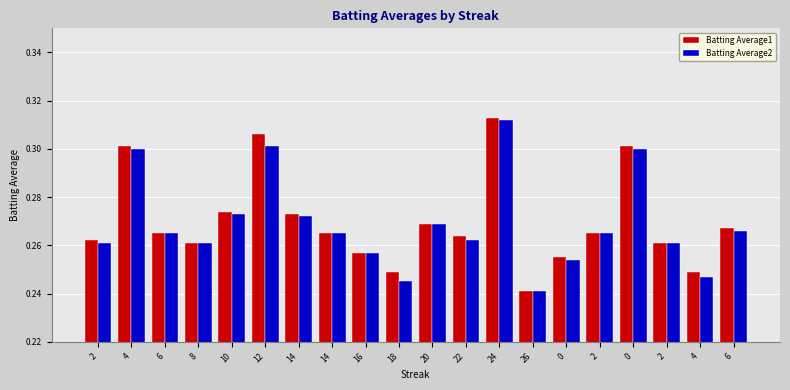

List the labels in order of Batting Average1 value, smallest first.

26, 18, 4, 0, 16, 8, 2, 2, 22, 6, 14, 2, 6, 20, 14, 10, 4, 0, 12, 24